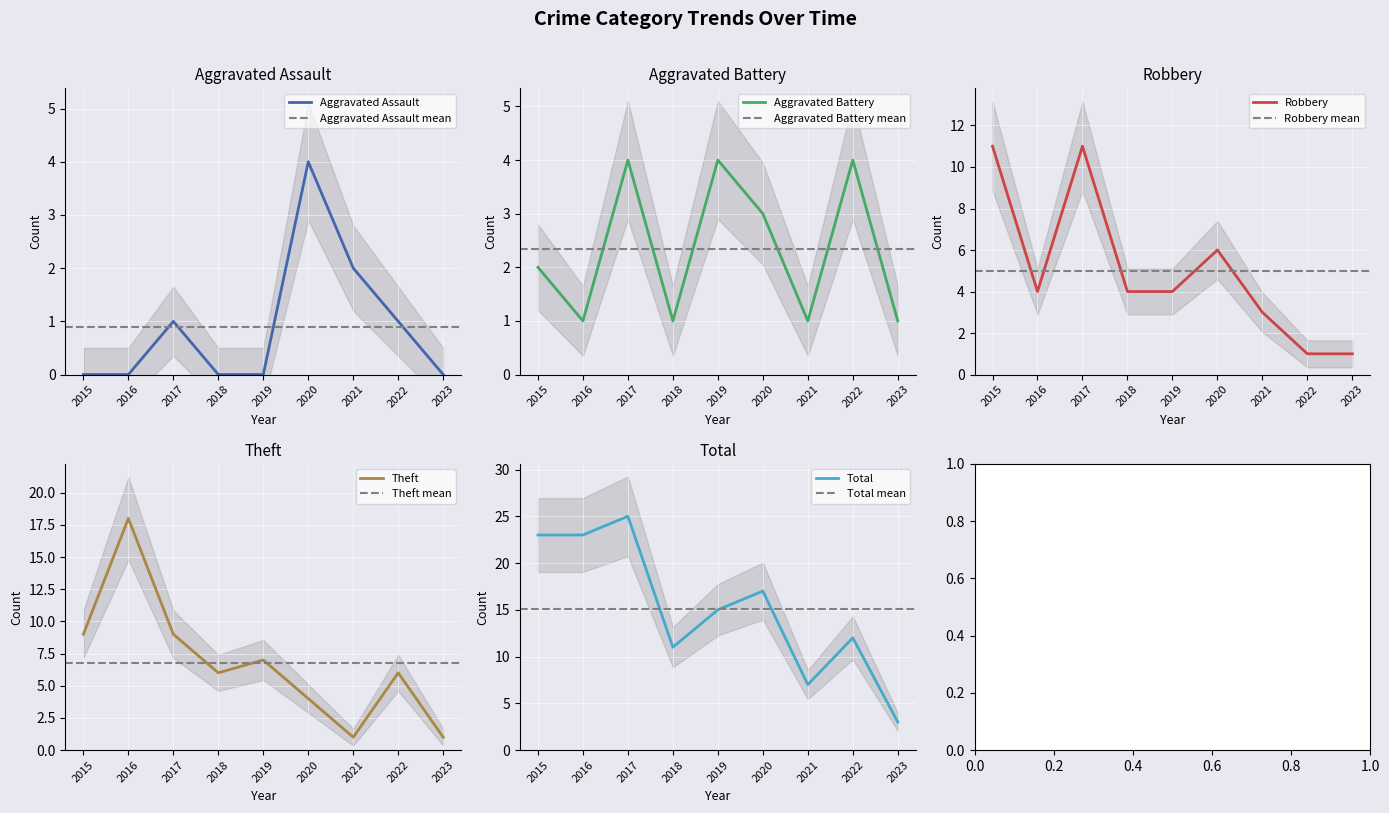

At which category does Total reach its first local valley?

2018